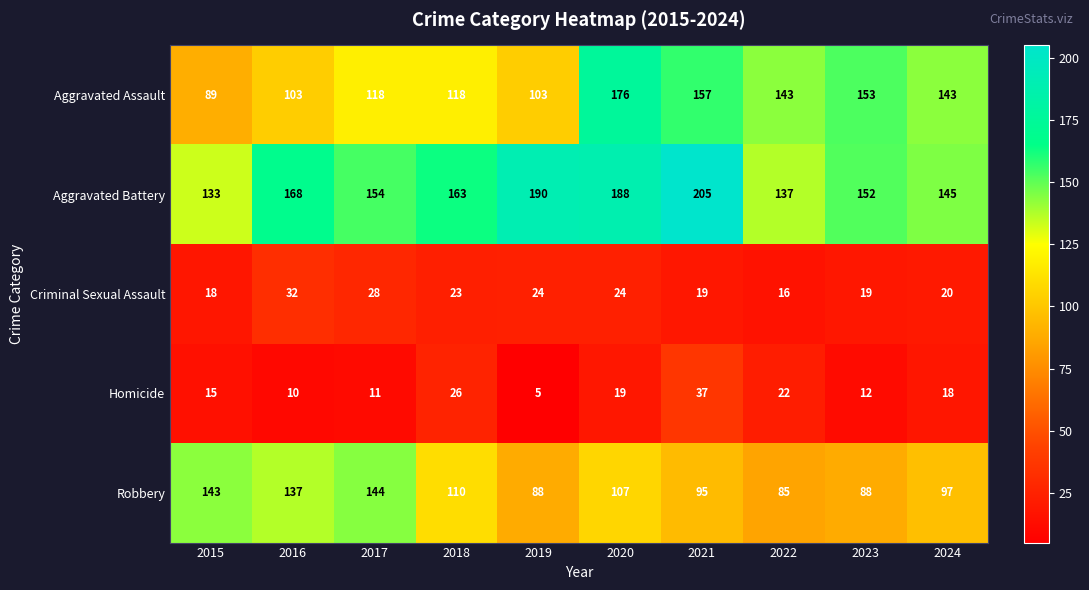

What is the sum of the Aggravated Battery values at 2023 and 2020?

340